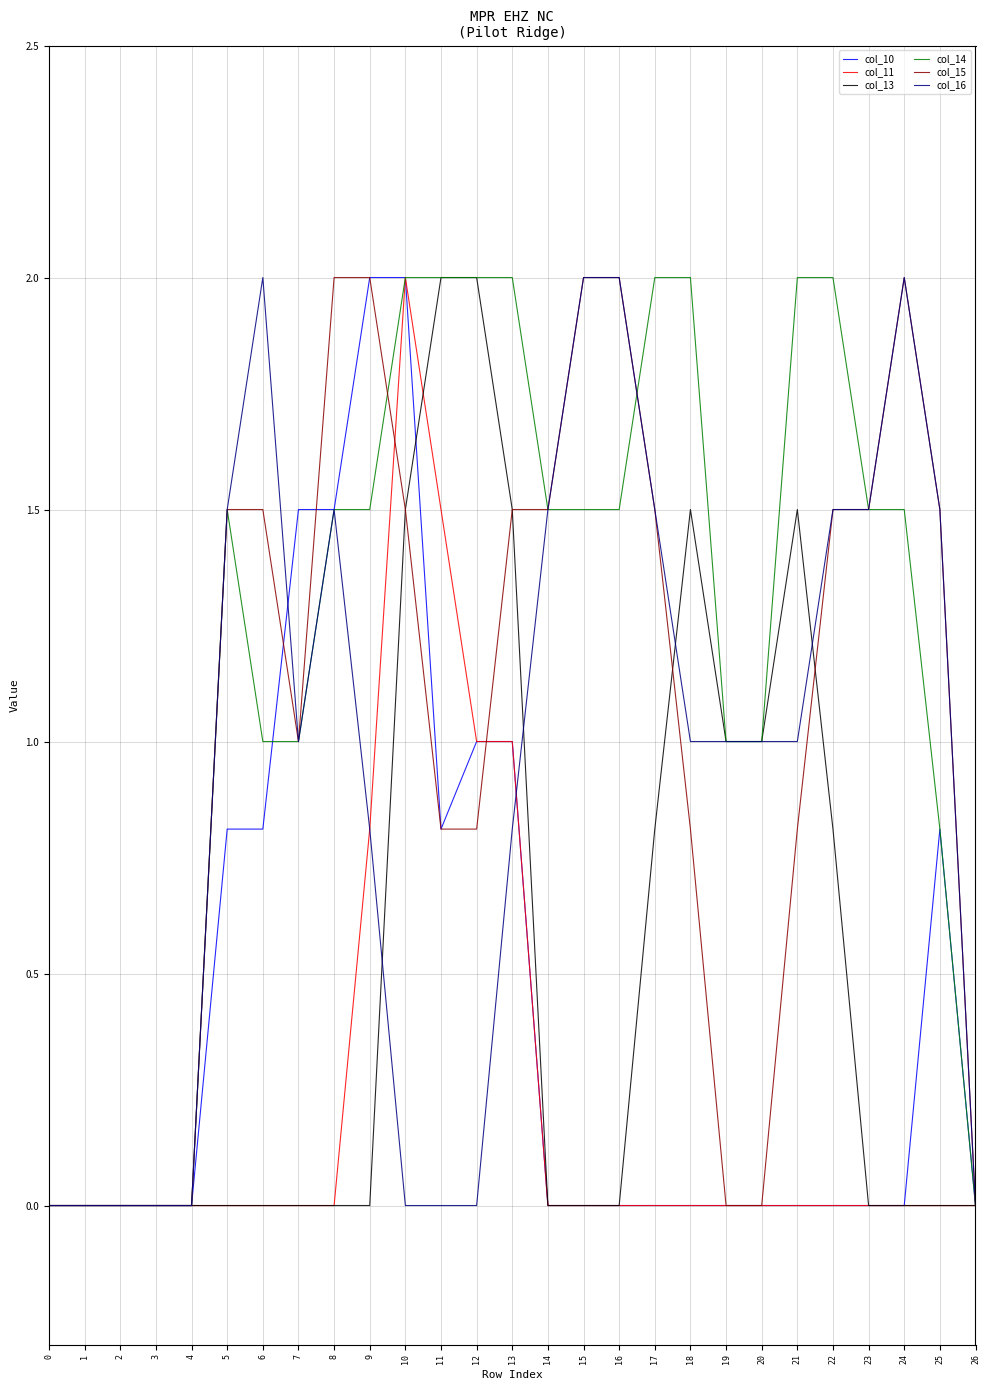

Which series has the largest total across all categories?

col_14